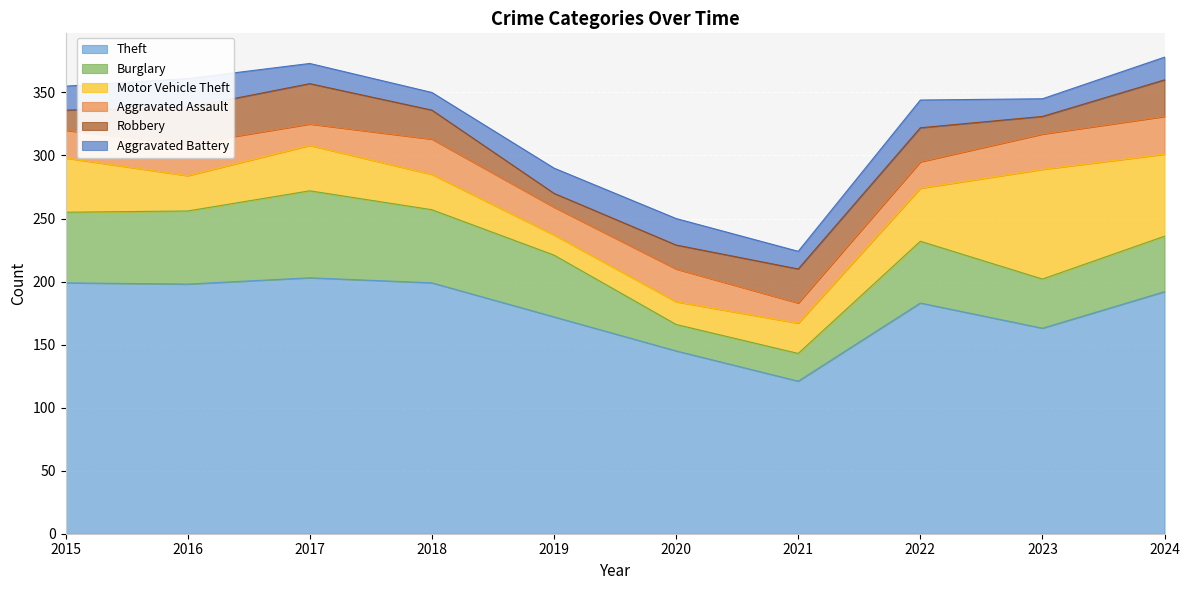

What is the average value of the Robbery series?

23